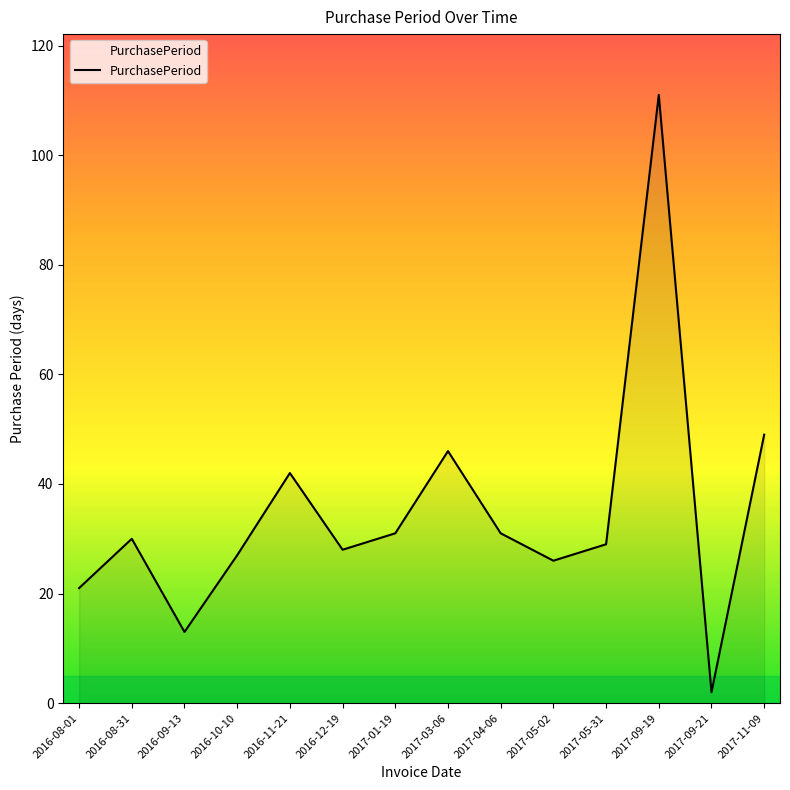

What is the sum of the values at 2016-08-01 and 2017-05-02?

47